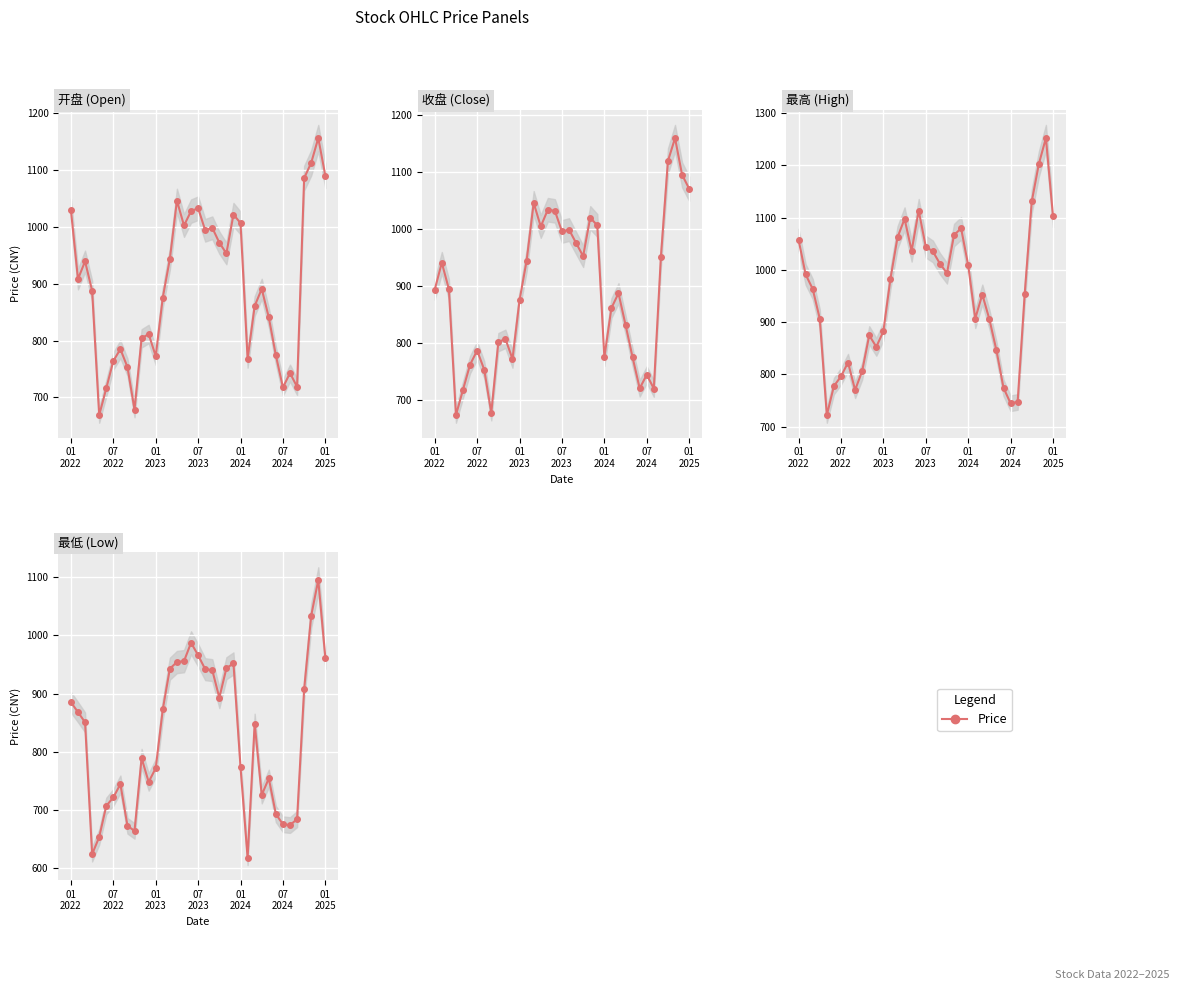

True or false: 收盘 and 最高 cross at least once.

False